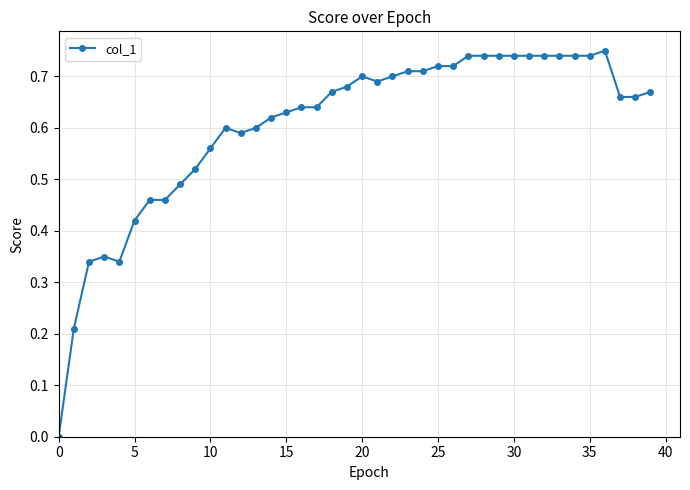

How many values exceed 0?

39